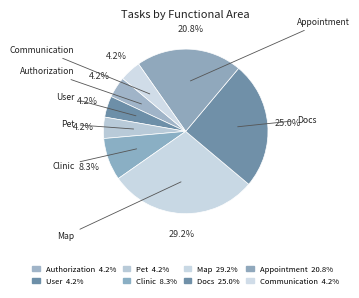

The Appointment slice represents 27% of the pie. True or false?

False